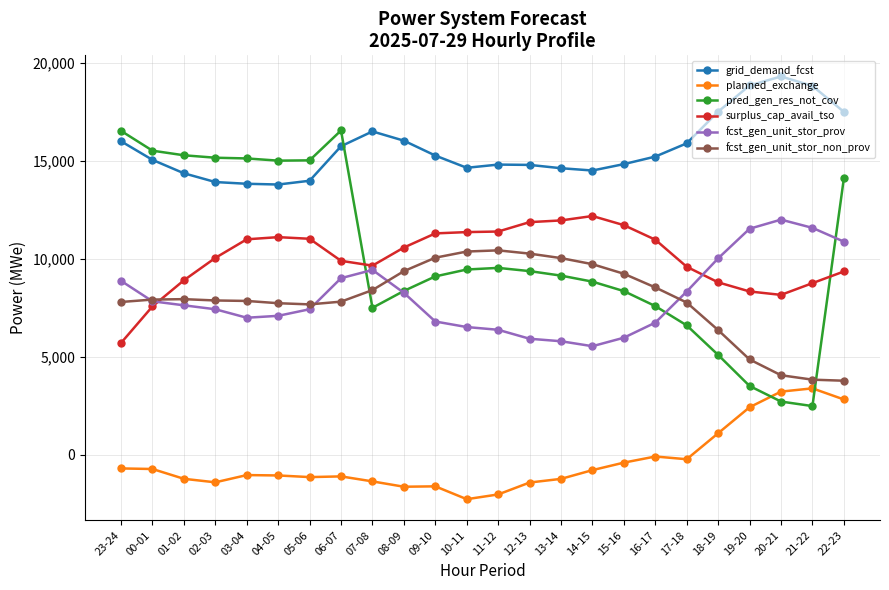

What are all the series names shown in the legend?

grid_demand_fcst, planned_exchange, pred_gen_res_not_cov, surplus_cap_avail_tso, fcst_gen_unit_stor_prov, fcst_gen_unit_stor_non_prov